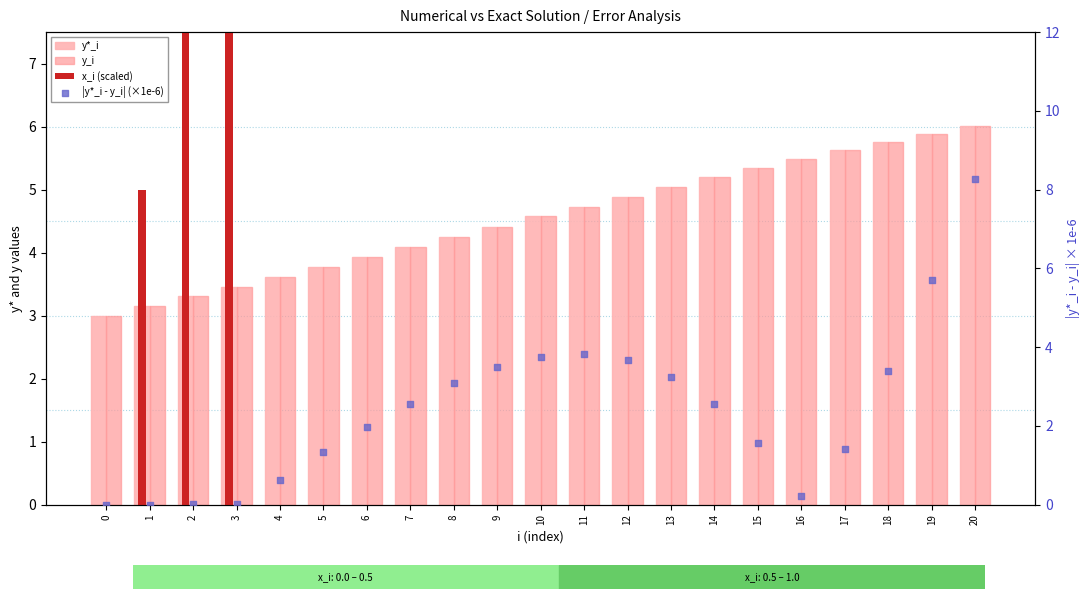

Which series has the largest total across all categories?

y*_i